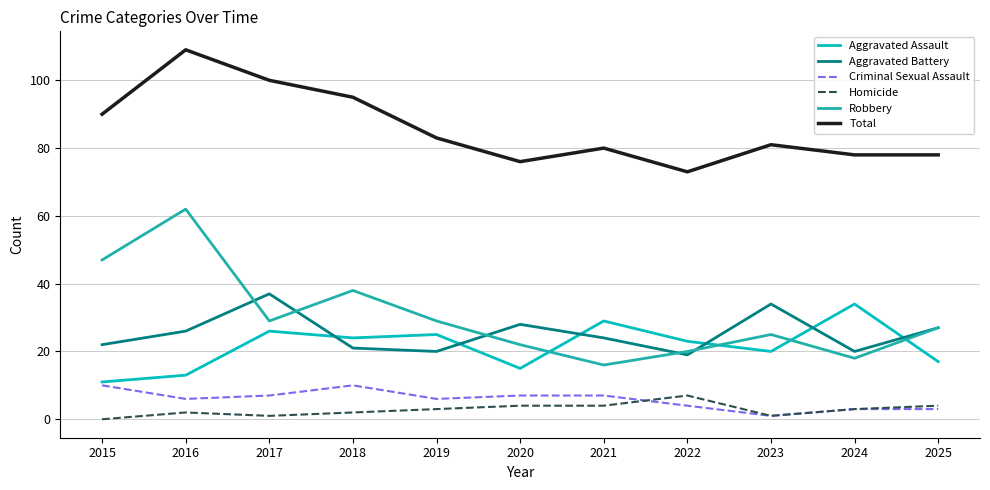

Reading right to left, transcribe all the data shown in this chart.

Aggravated Assault: 2025=17	2024=34	2023=20	2022=23	2021=29	2020=15	2019=25	2018=24	2017=26	2016=13	2015=11
Aggravated Battery: 2025=27	2024=20	2023=34	2022=19	2021=24	2020=28	2019=20	2018=21	2017=37	2016=26	2015=22
Criminal Sexual Assault: 2025=3	2024=3	2023=1	2022=4	2021=7	2020=7	2019=6	2018=10	2017=7	2016=6	2015=10
Homicide: 2025=4	2024=3	2023=1	2022=7	2021=4	2020=4	2019=3	2018=2	2017=1	2016=2	2015=0
Robbery: 2025=27	2024=18	2023=25	2022=20	2021=16	2020=22	2019=29	2018=38	2017=29	2016=62	2015=47
Total: 2025=78	2024=78	2023=81	2022=73	2021=80	2020=76	2019=83	2018=95	2017=100	2016=109	2015=90